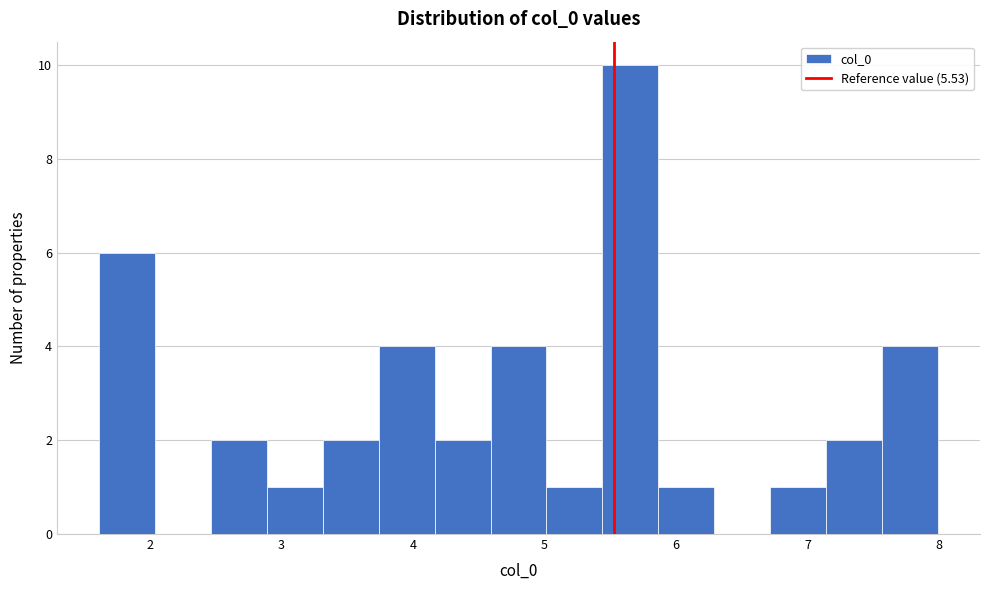

Reading left to right, transcribe this chart: for each bar, give the range it covers on the x-axis and its height. Neither the bar edges nor the heights are printed on the chart, so give them approximately, as read against the axes.

1.6 to 2.0: 6
2.0 to 2.5: 0
2.5 to 2.9: 2
2.9 to 3.3: 1
3.3 to 3.7: 2
3.7 to 4.2: 4
4.2 to 4.6: 2
4.6 to 5.0: 4
5.0 to 5.4: 1
5.4 to 5.9: 10
5.9 to 6.3: 1
6.3 to 6.7: 0
6.7 to 7.1: 1
7.1 to 7.6: 2
7.6 to 8.0: 4